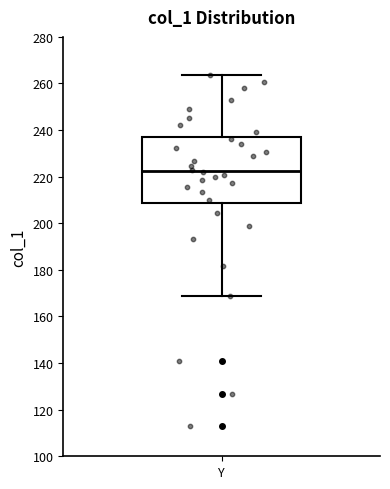

Read this box plot against the y-axis: the position of the median line, the range covered by the box, and the ends of both whiskers. The values are not printed on the chart, so give them approximately, as read against the axis.

median 222, box 208 to 236, whiskers 170 to 264